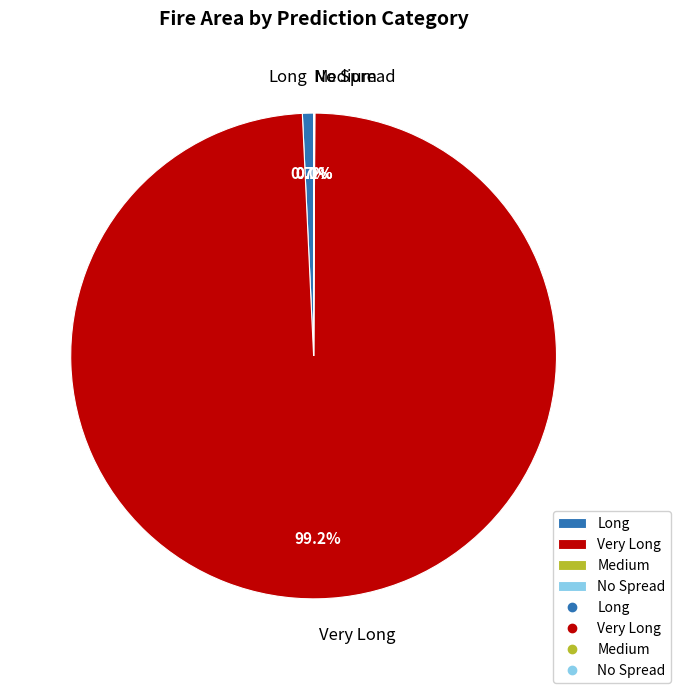

Combined, do Long and Very Long account for over 50%?

Yes